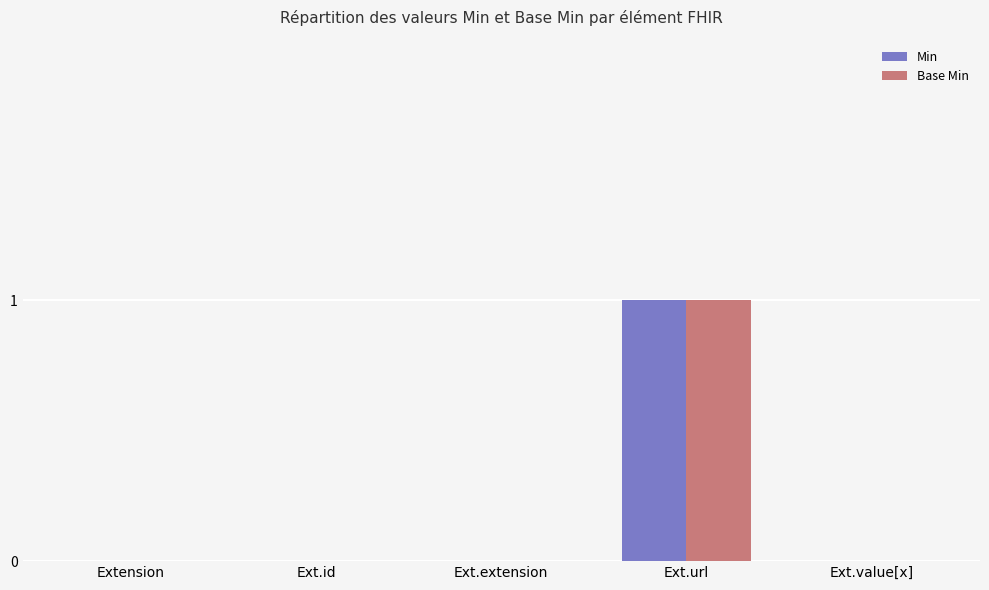

The value of Min at Ext.id is 0. True or false?

True